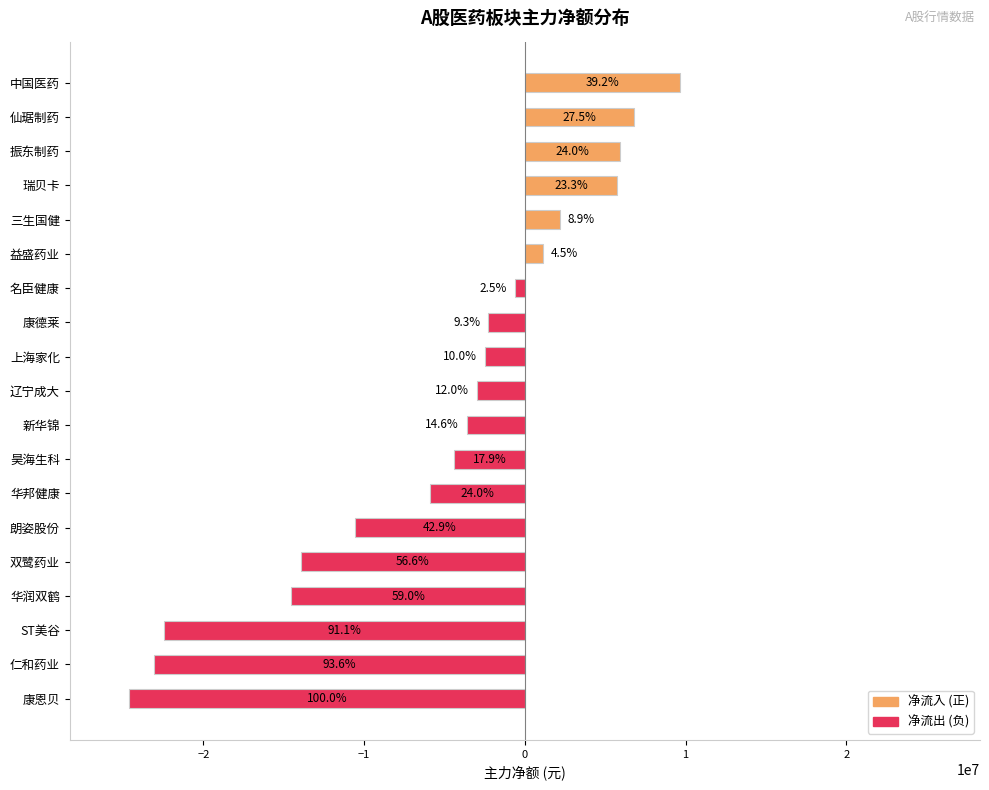

Does the chart contain stacked bars?

No